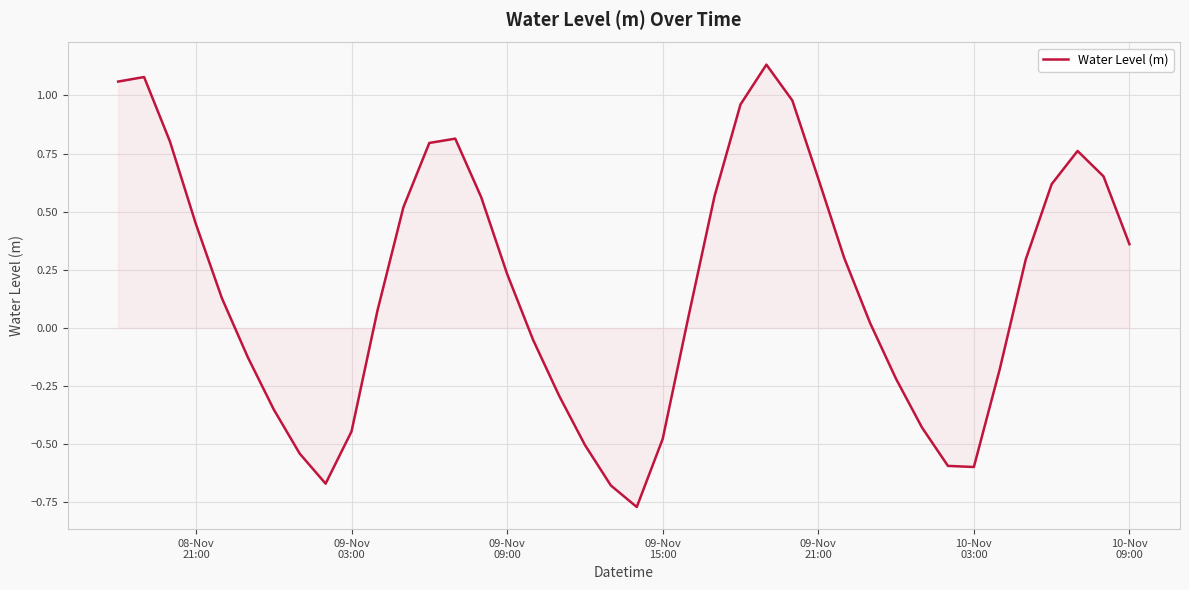

What is the difference between the maximum and minimum values?

1.9